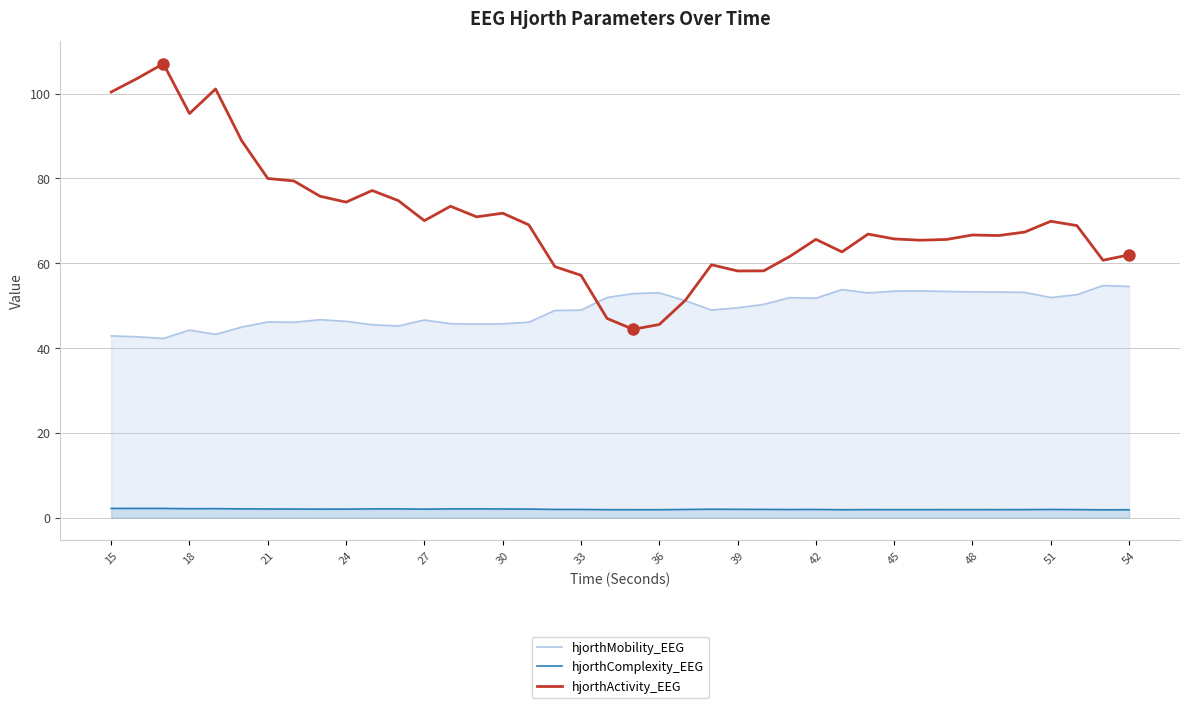

List the series in order of their peak value, lowest first.

hjorthComplexity_EEG, hjorthMobility_EEG, hjorthActivity_EEG